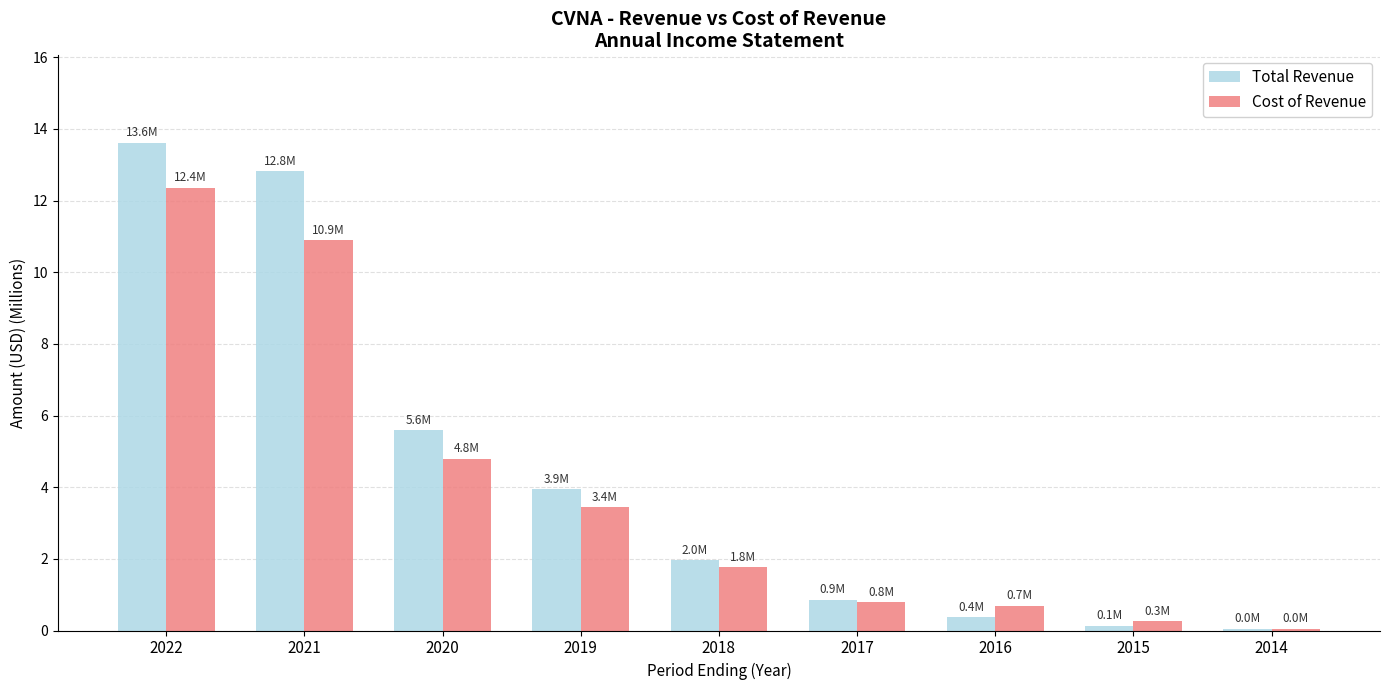

What is the greatest value displayed?

13.6